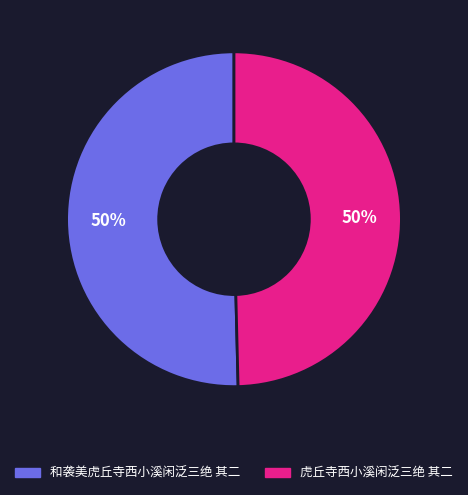

What percentage is the 虎丘寺西小溪闲泛三绝 其二 slice, to the nearest percent?

50%